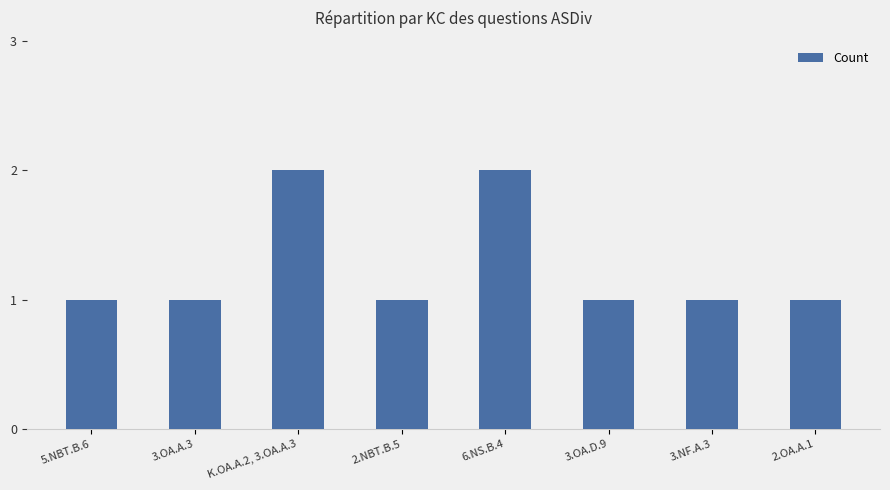

The value at 2.NBT.B.5 is 1. True or false?

True